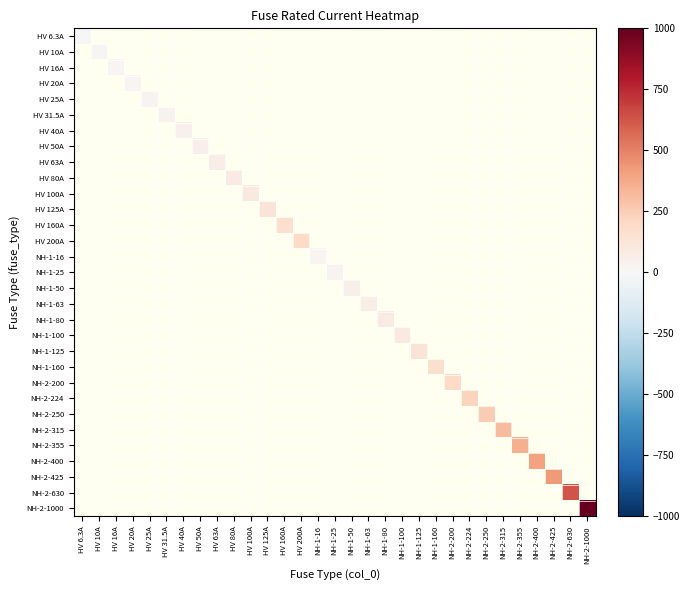

Rank the series by their maximum value, from highest to lowest.

NH-2-1000, NH-2-630, NH-2-425, NH-2-400, NH-2-355, NH-2-315, NH-2-250, NH-2-224, HV 200A, NH-2-200, HV 160A, NH-1-160, HV 125A, NH-1-125, HV 100A, NH-1-100, HV 80A, NH-1-80, HV 63A, NH-1-63, HV 50A, NH-1-50, HV 40A, HV 31.5A, HV 25A, NH-1-25, HV 20A, HV 16A, NH-1-16, HV 10A, HV 6.3A